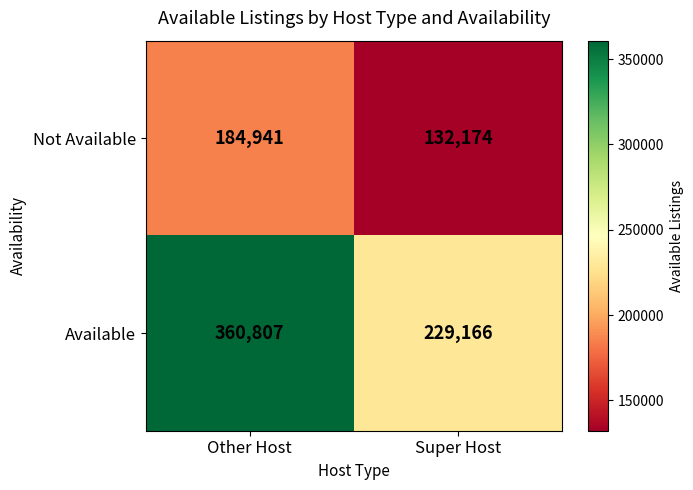

Rank the series at Other Host from highest to lowest value.

Available, Not Available